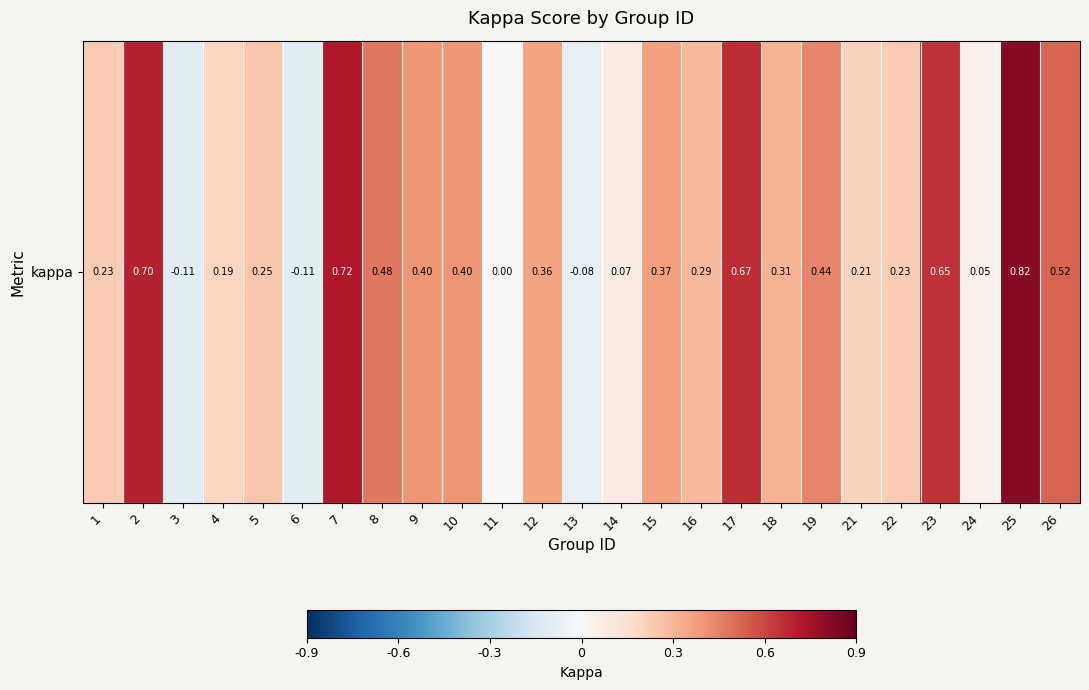

Reading left to right, extract all data points from this chart.

1=0.2	2=0.7	3=-0.1	4=0.2	5=0.2	6=-0.1	7=0.7	8=0.5	9=0.4	10=0.4	11=0.0	12=0.4	13=-0.1	14=0.1	15=0.4	16=0.3	17=0.7	18=0.3	19=0.4	21=0.2	22=0.2	23=0.6	24=0.0	25=0.8	26=0.5